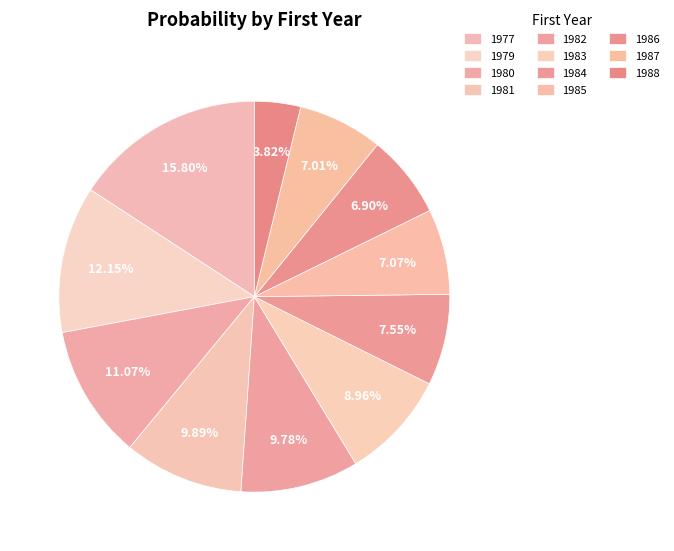

How many segments does this pie chart have?

11